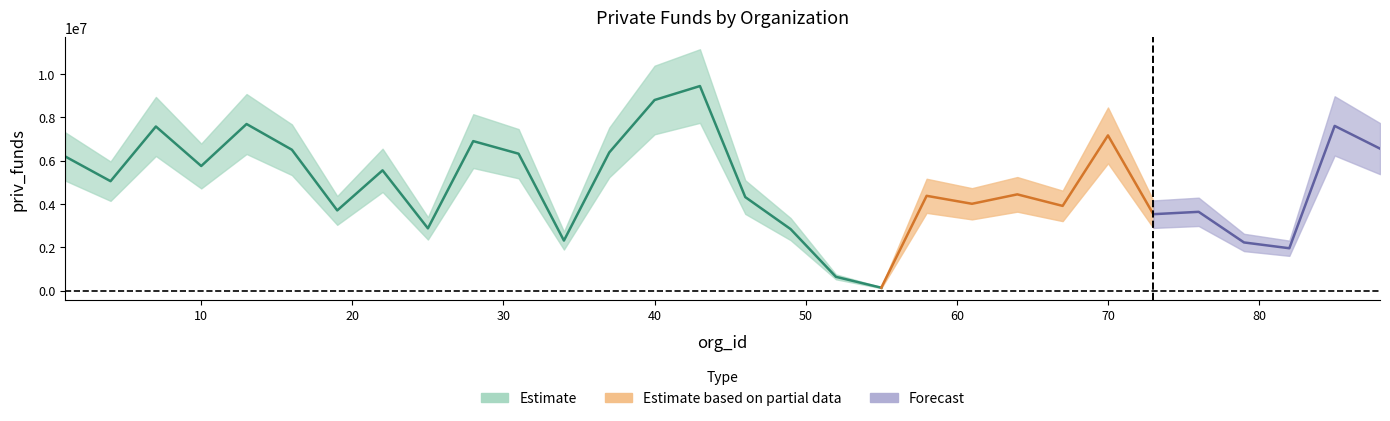

What is the sum of the values at 37 and 67?

10295263.8